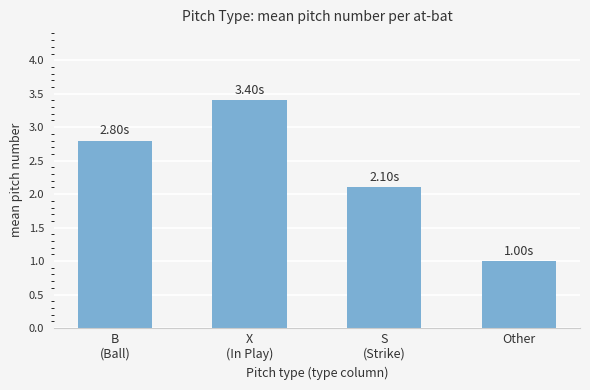

What is the sum of all values?

9.3